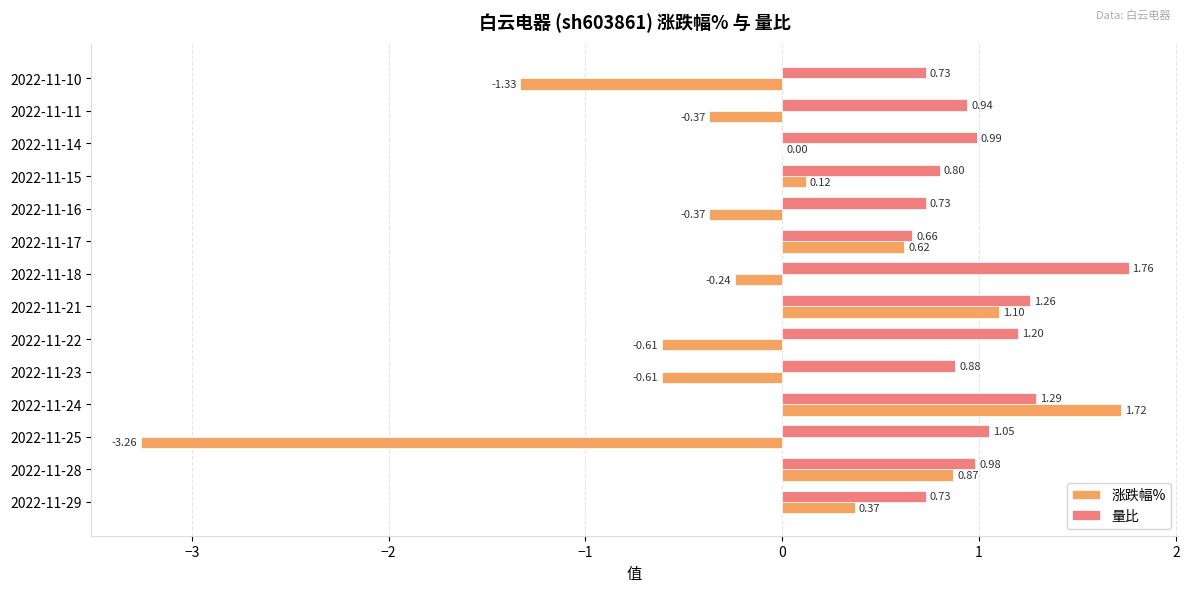

Between 2022-11-16 and 2022-11-14, which series saw the biggest shift?

涨跌幅%